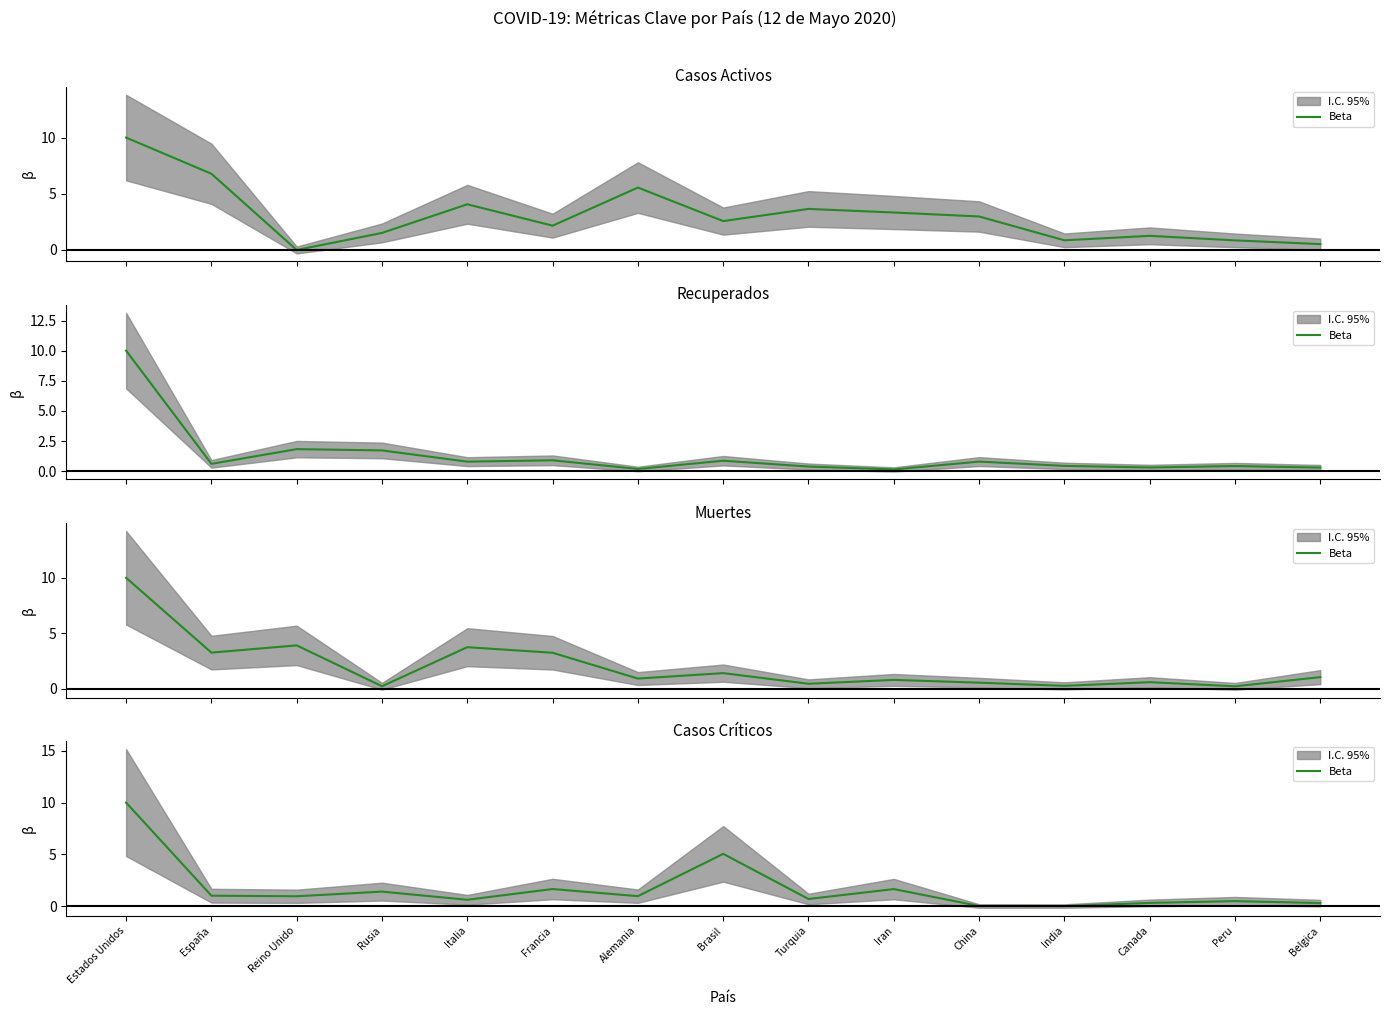

Read the value at Italia.

0.6